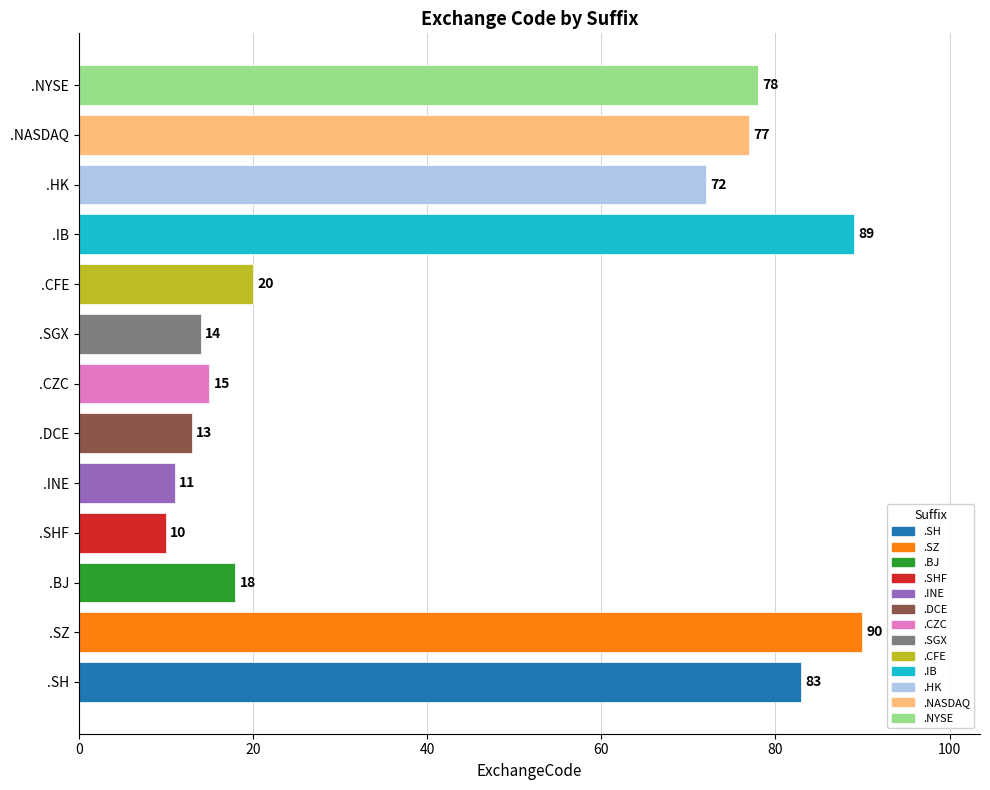

Which label corresponds to the largest value in the chart?

.SZ